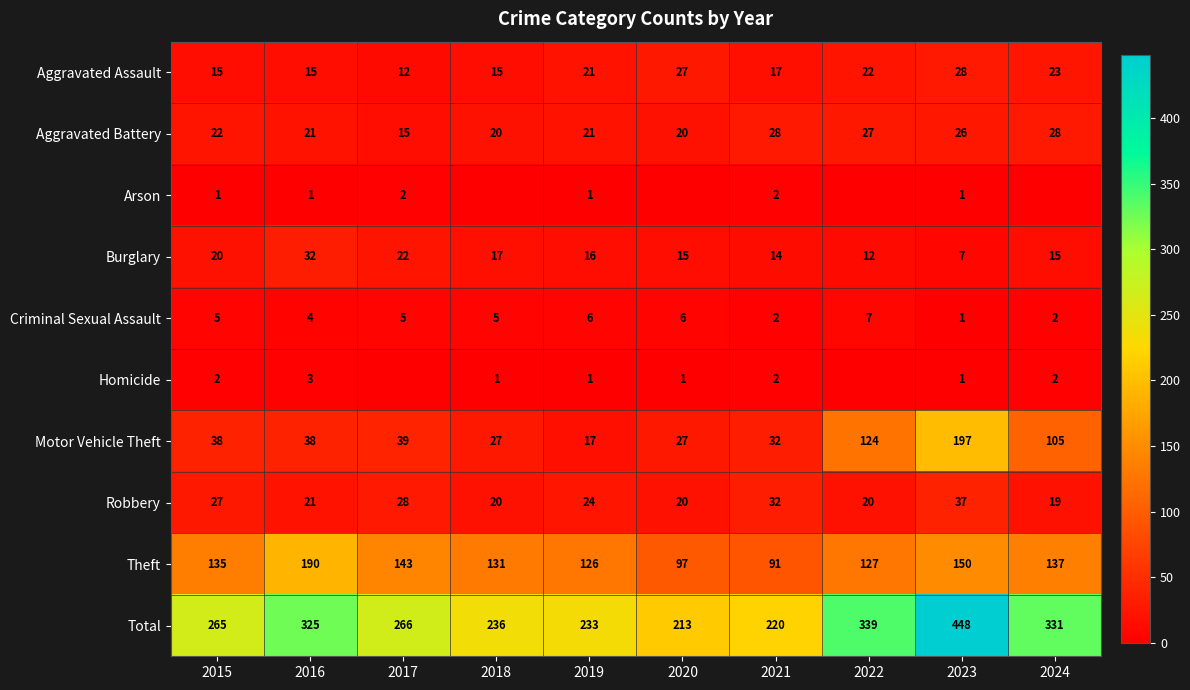

Is the value of Aggravated Battery at 2021 greater than the value of Motor Vehicle Theft at 2017?

No